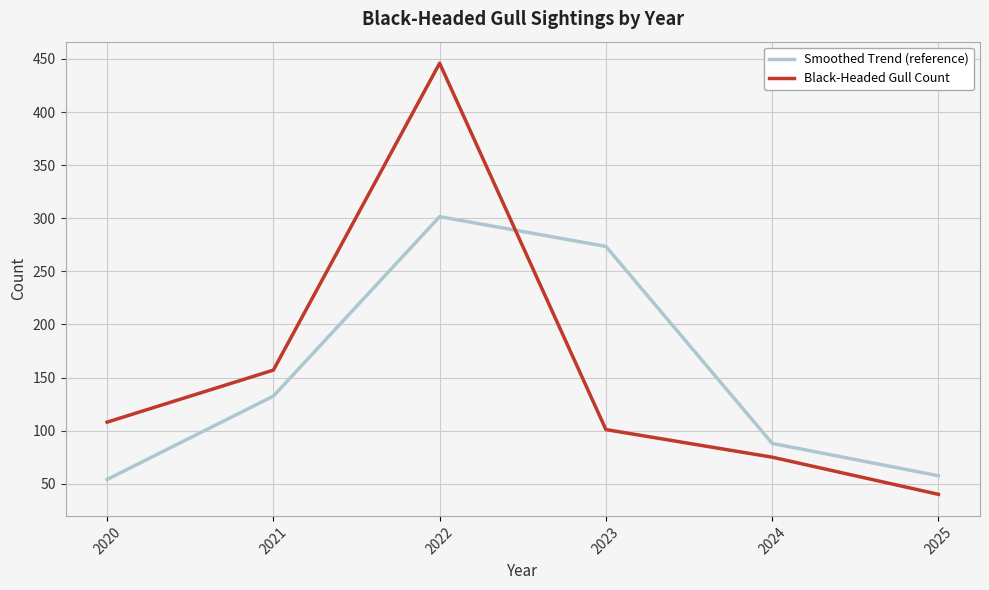

True or false: Black-Headed Gull Count and Smoothed Trend (reference) cross at least once.

True